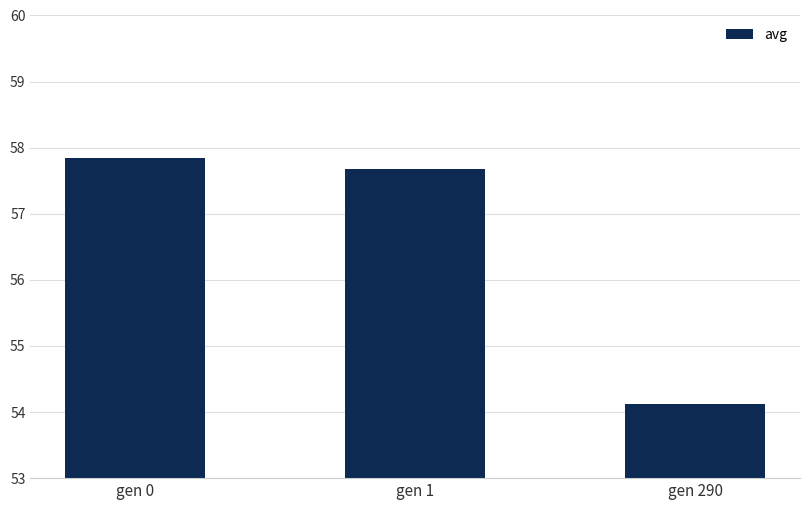

Reading left to right, list all the values displayed in this chart.

57.8	57.7	54.1